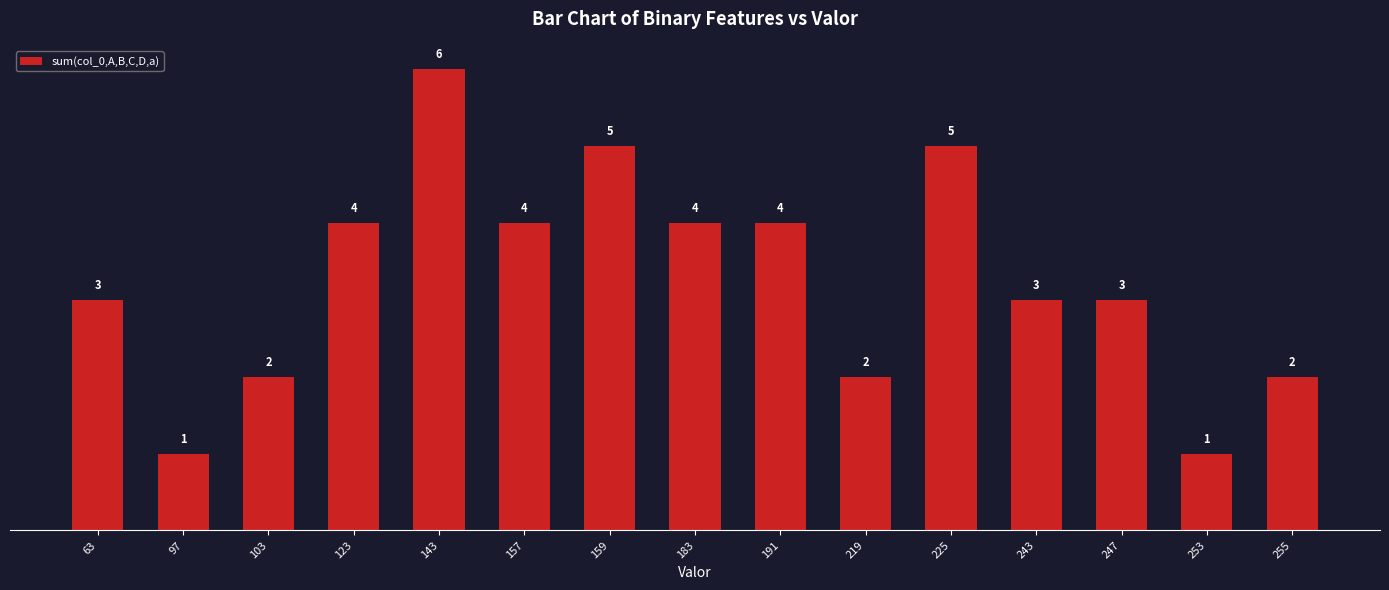

What is the difference between the maximum and minimum values?

5